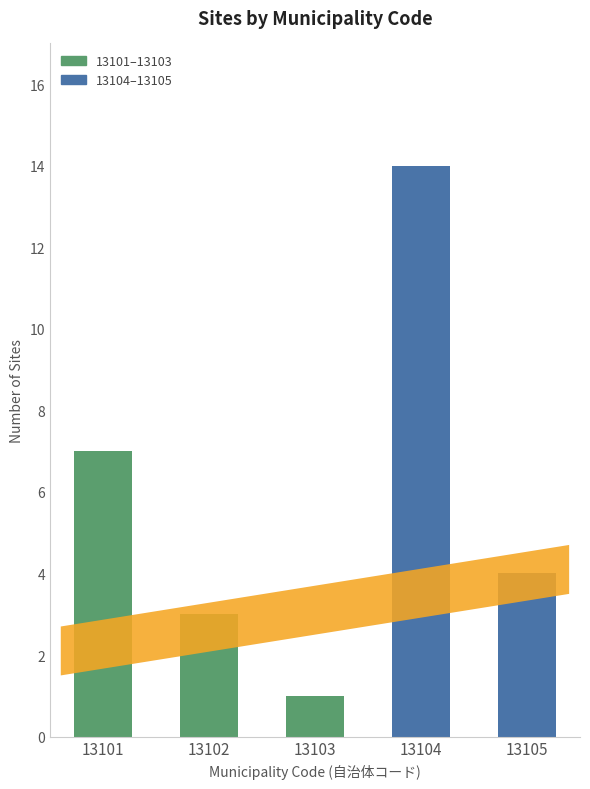

True or false: the data shows 4 at 13105.

True